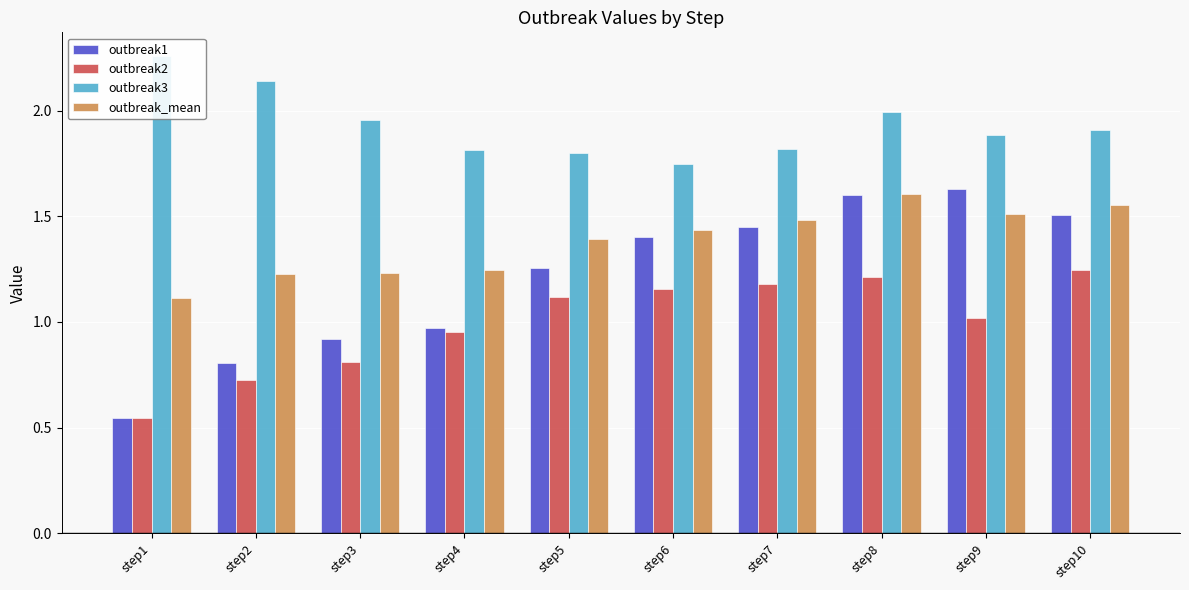

What is the difference between the outbreak1 values at step2 and step1?

0.3